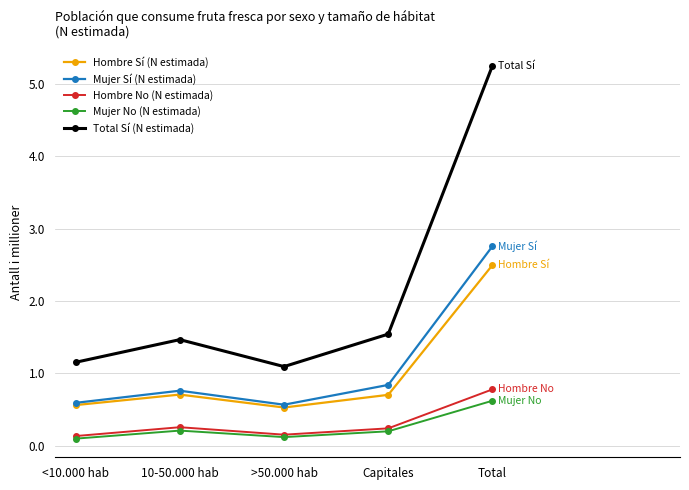

What are all the series names shown in the legend?

Hombre Sí (N estimada), Mujer Sí (N estimada), Hombre No (N estimada), Mujer No (N estimada), Total Sí (N estimada)